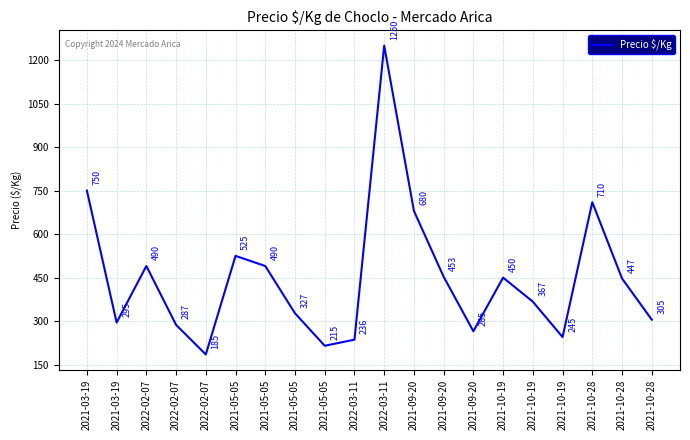

What is the difference between the maximum and minimum values?

1065